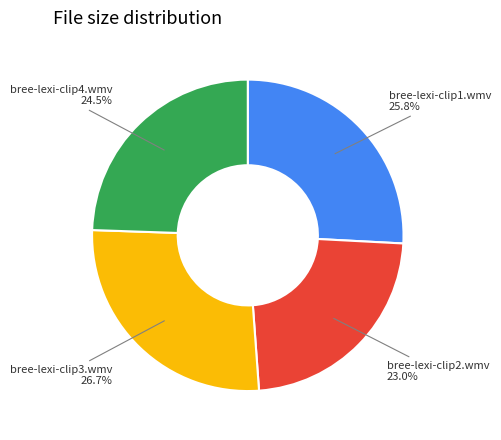

Is there any slice that represents more than half of the pie?

No